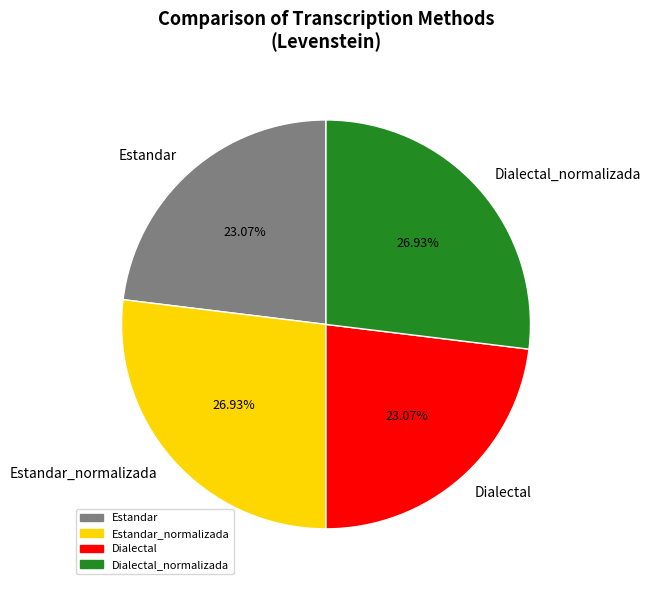

To the nearest percent, what is the difference between the largest and smallest slice percentages?

4%